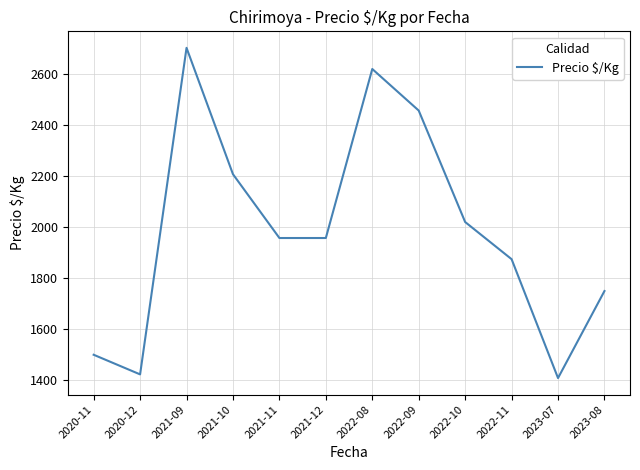

Is it true that the value at 2021-12 is 1067.0?

False